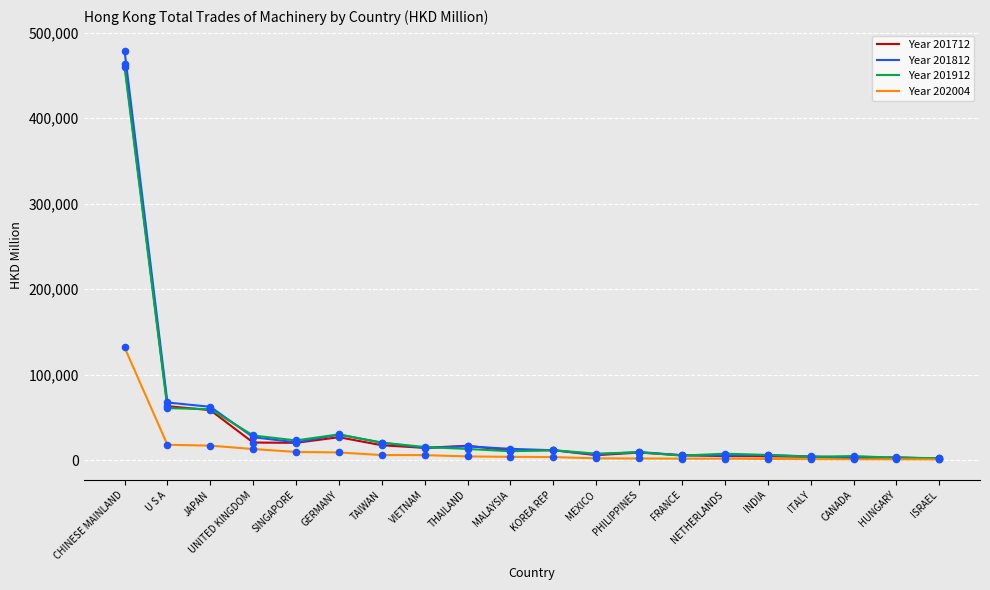

Which series has the largest range (max minus min)?

Year 201812